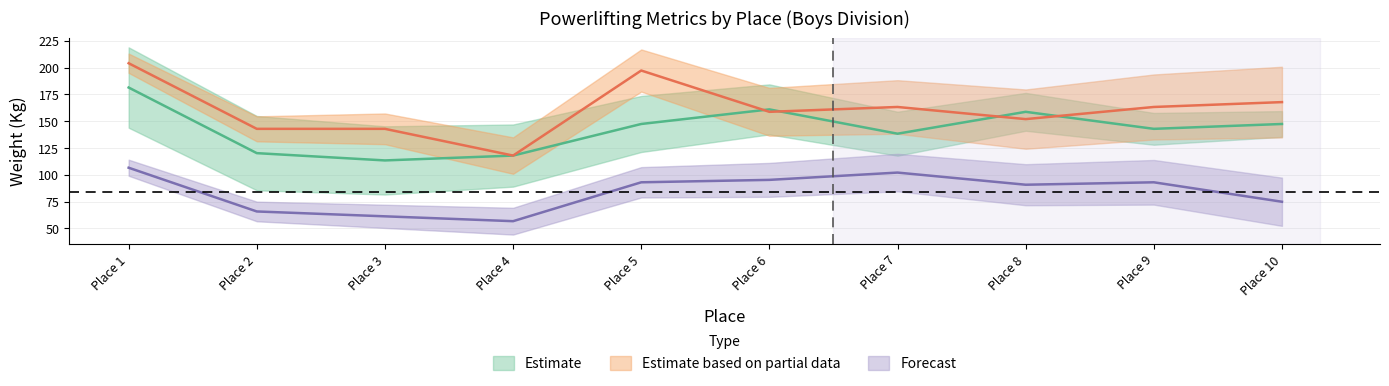

Reading right to left, transcribe all the data shown in this chart.

Best3SquatKg: 147.4	142.9	158.8	138.3	161.0	147.4	117.9	113.4	120.2	181.4
Best3BenchKg: 74.8	93.0	90.7	102.1	95.2	93.0	56.7	61.2	65.8	106.6
Best3DeadliftKg: 167.8	163.3	151.9	163.3	158.8	197.3	117.9	142.9	142.9	204.1